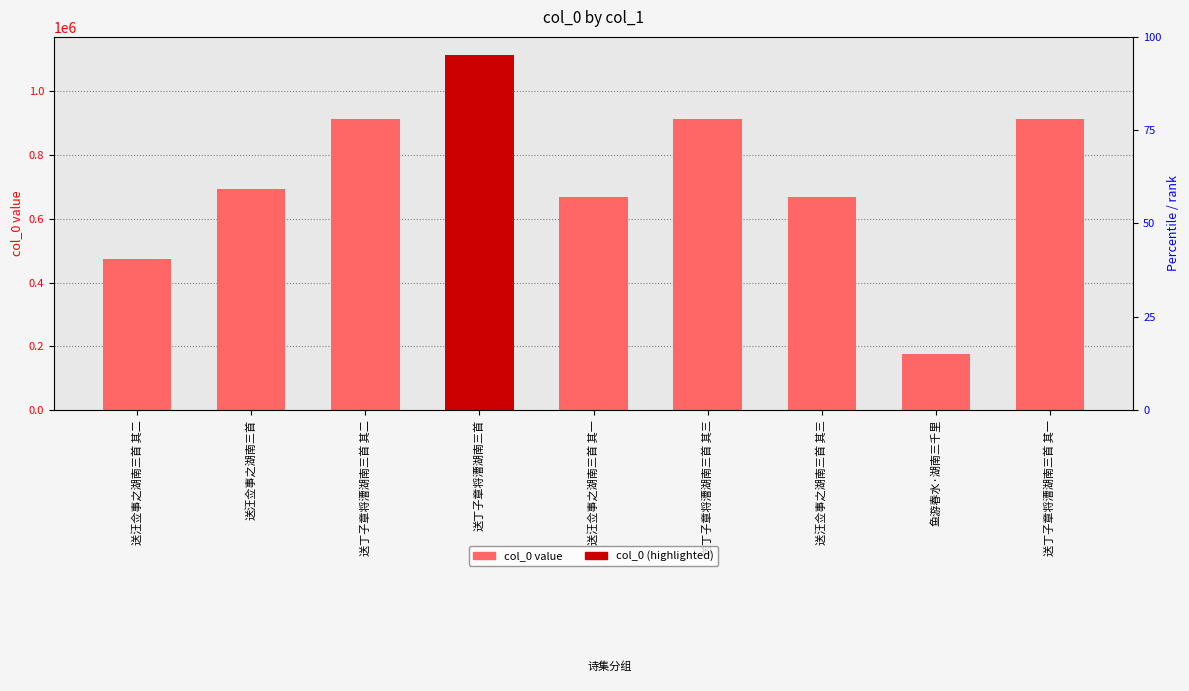

What is the average value?

726909